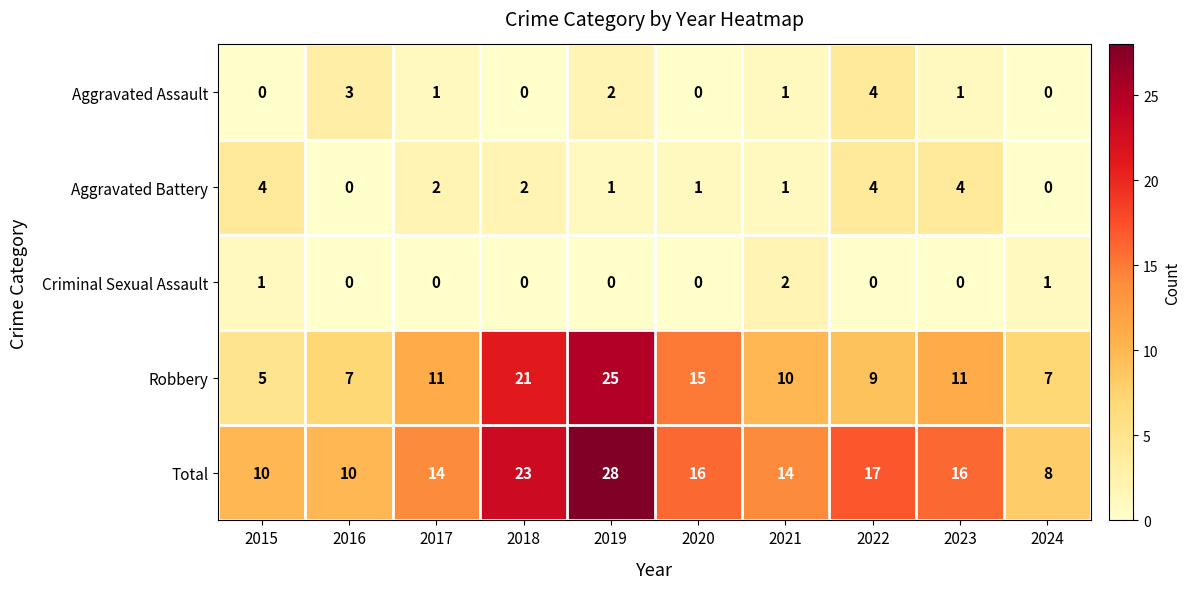

The Aggravated Battery series shows -2 at 2024. True or false?

False